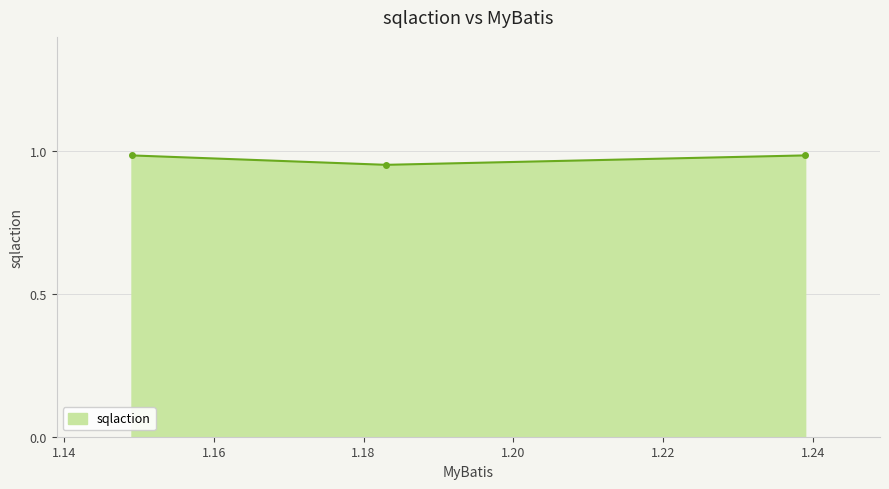

What is the greatest value displayed?

1.0